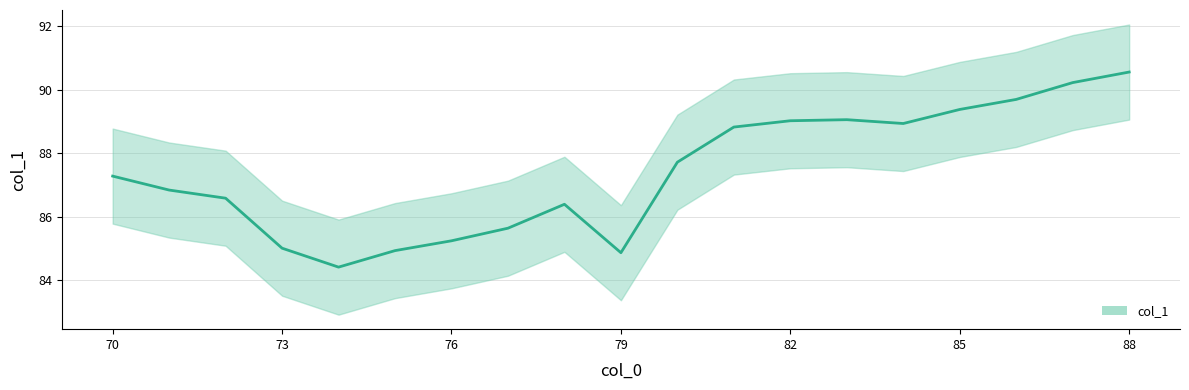

What is the smallest value displayed?

84.4